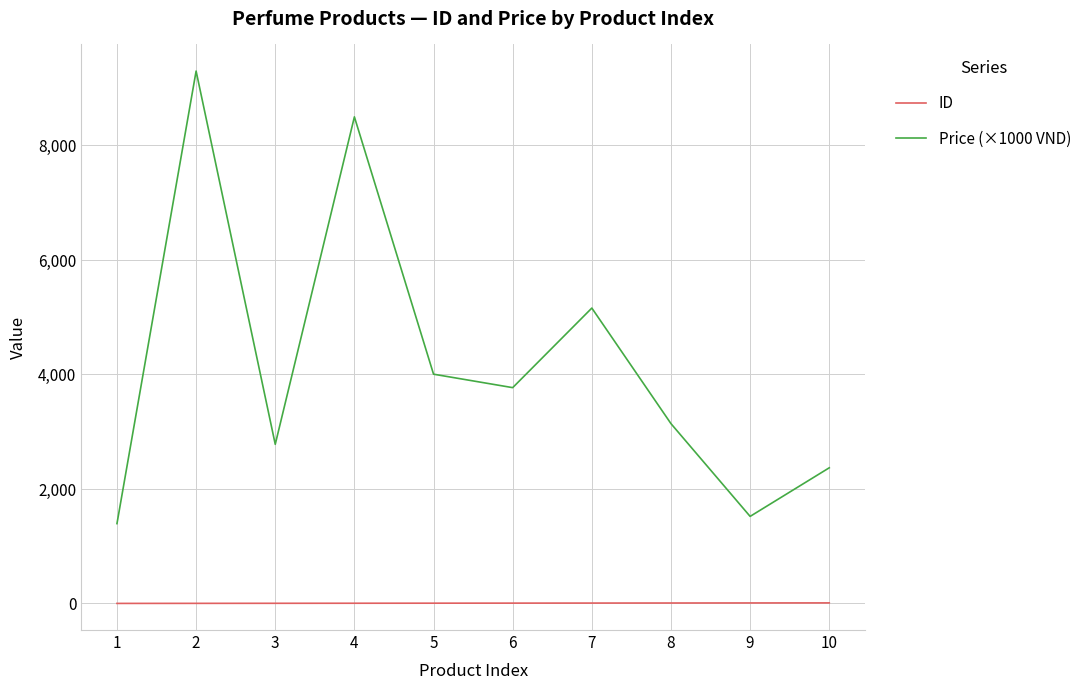

True or false: ID and Price (×1000 VND) cross at least once.

False